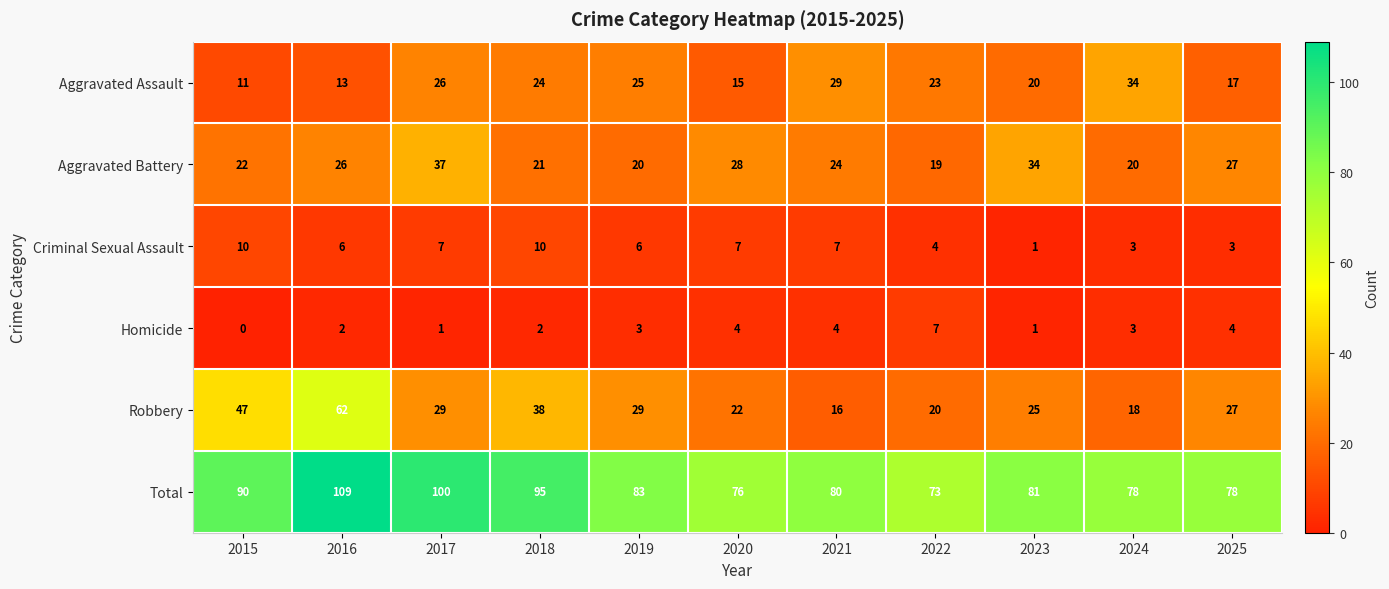

Which series has the largest range (max minus min)?

Robbery